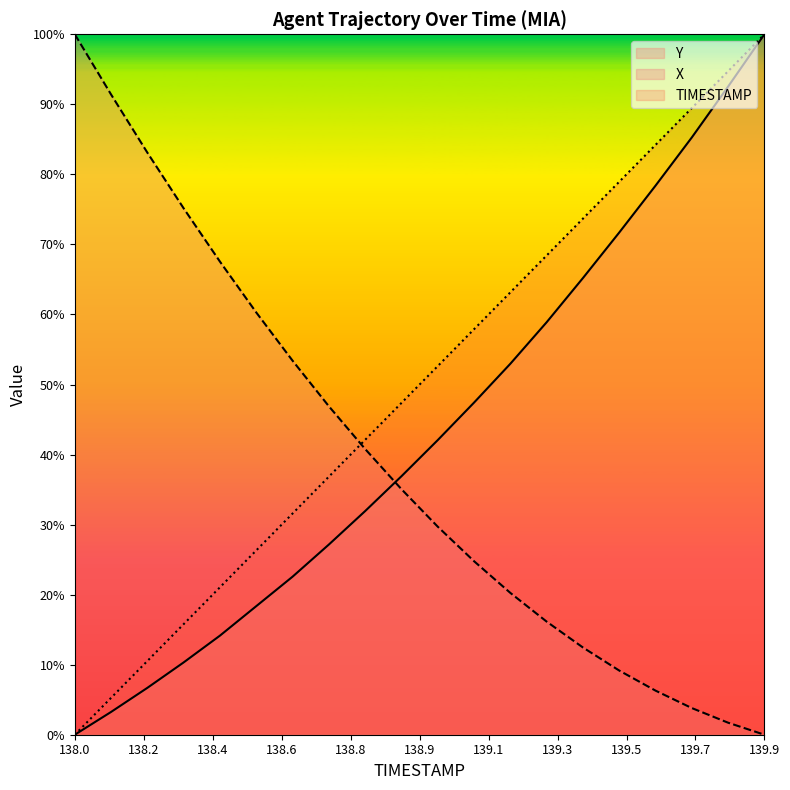

What is the highest value of the Y series?

100.0